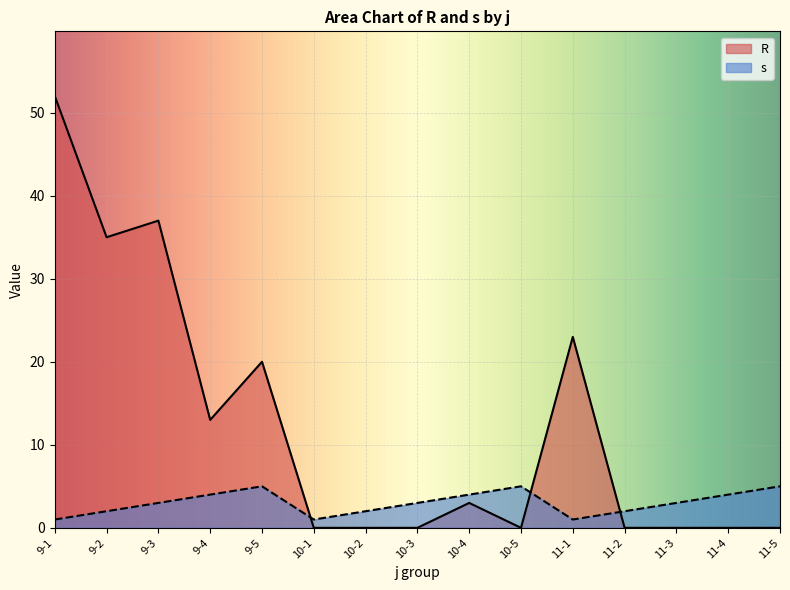

Is the value of s at 11-4 greater than the value of R at 9-3?

No